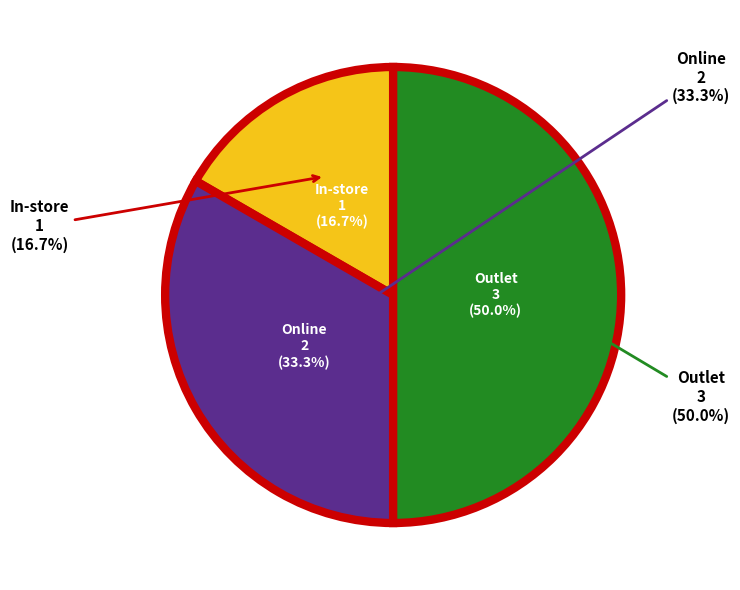

To the nearest percent, what portion does Outlet represent?

50%